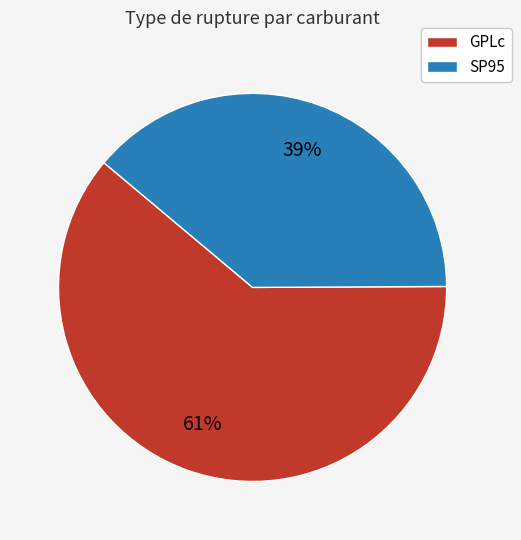

How many segments does this pie chart have?

2